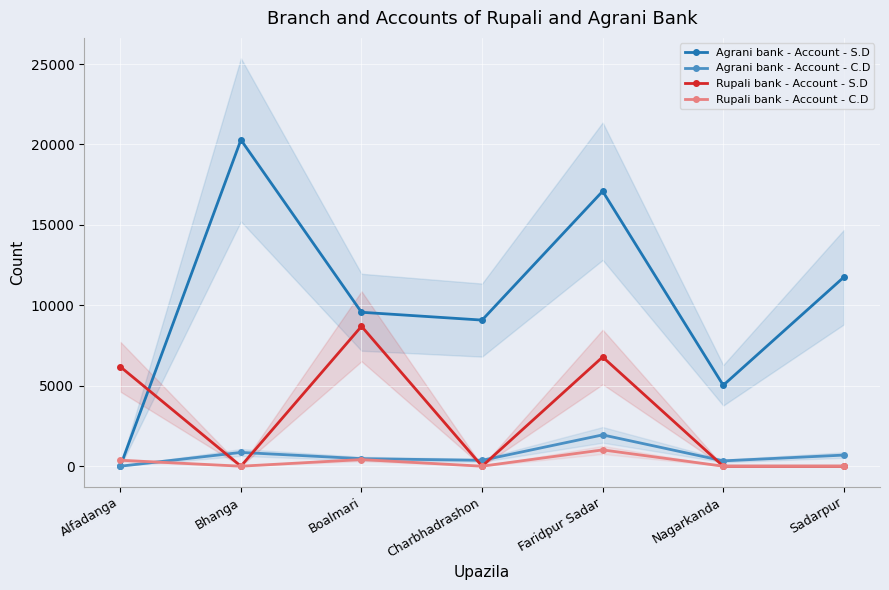

What are all the series names shown in the legend?

Agrani bank - Account - S.D, Agrani bank - Account - C.D, Rupali bank - Account - S.D, Rupali bank - Account - C.D